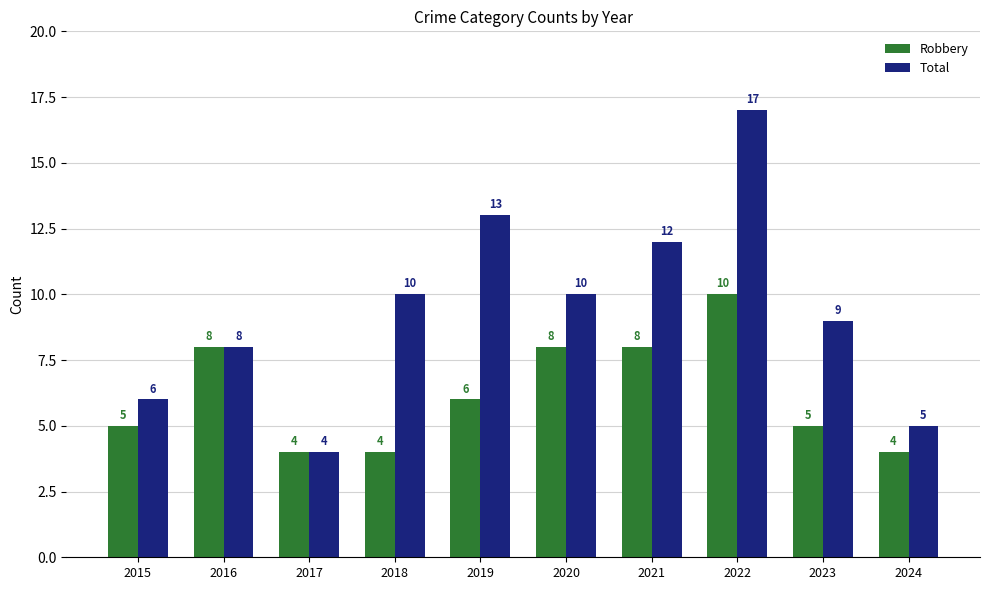

How many bars are there in each group?

2